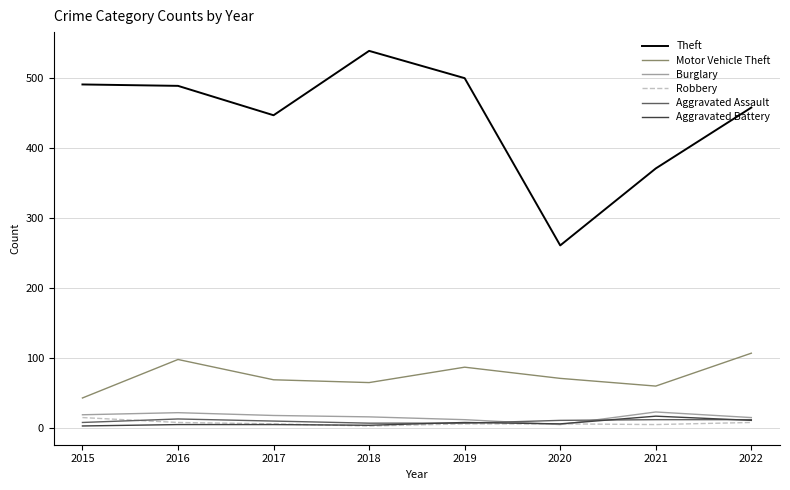

How many lines are shown in the chart?

6